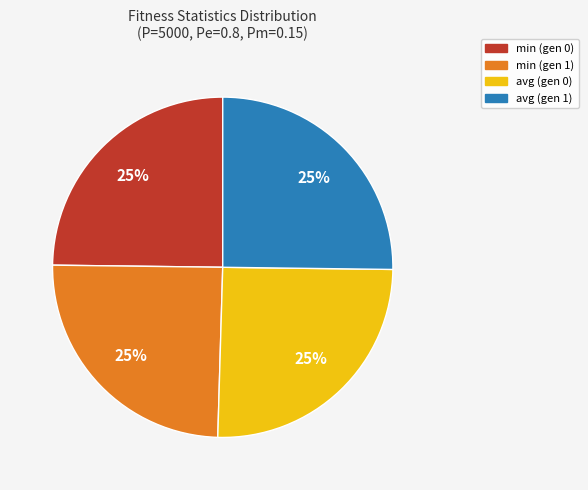

Is it true that avg (gen 1) is 25% of the pie?

True